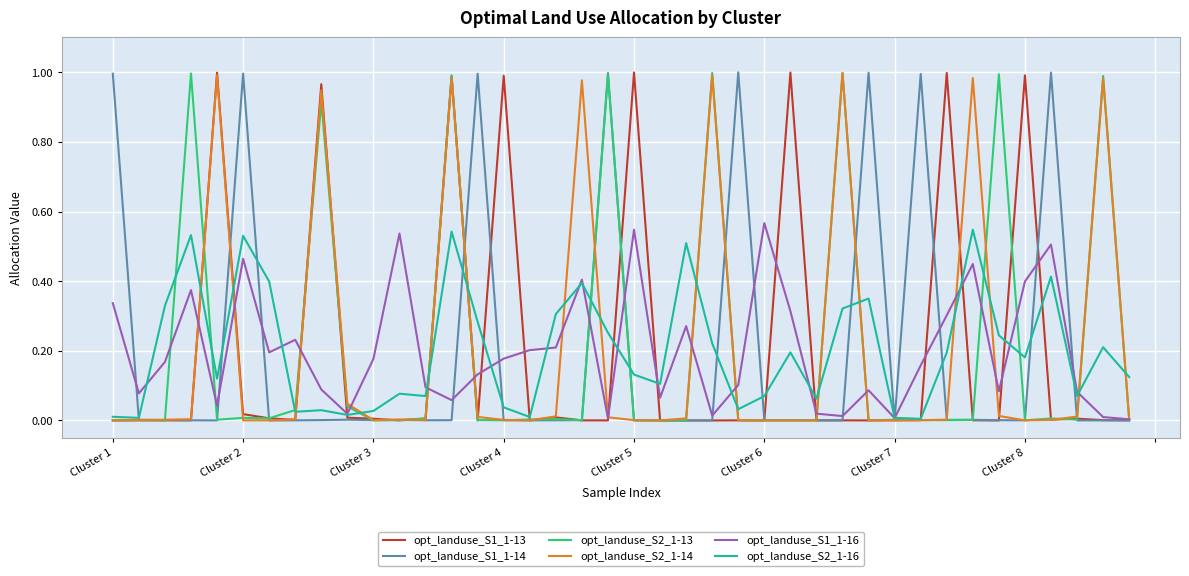

At which label does opt_landuse_S2_1-16 reach its peak?

33